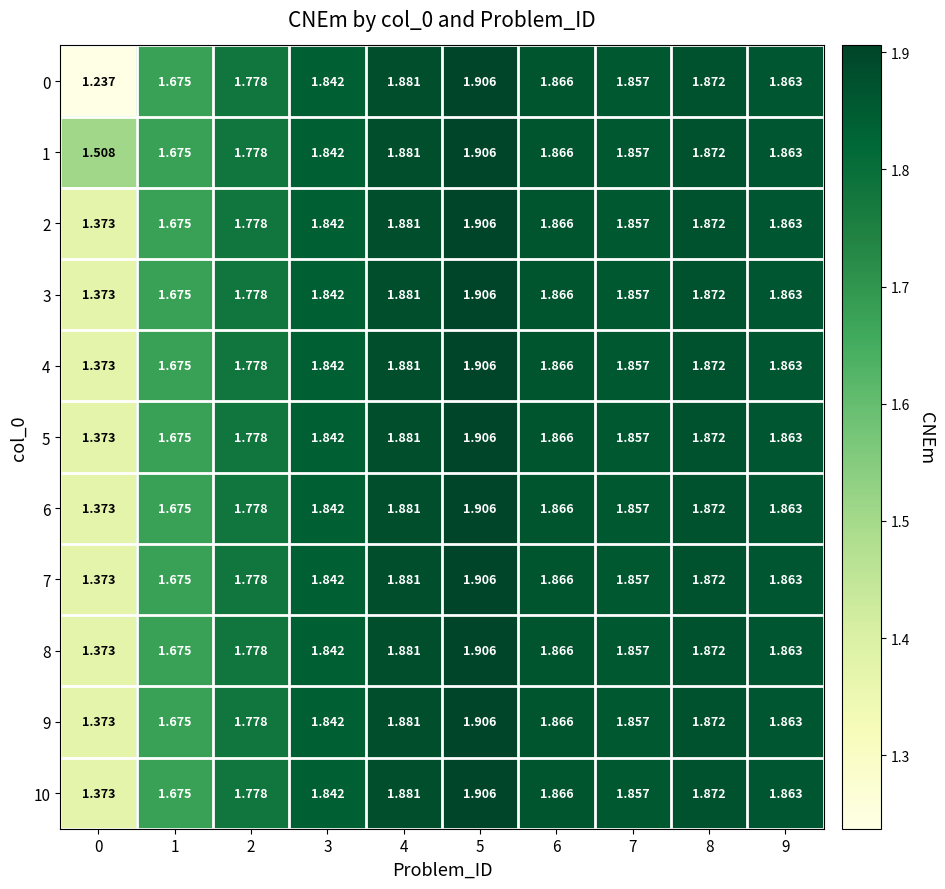

Is the value of 8 at 4 greater than the value of 0 at 0?

Yes